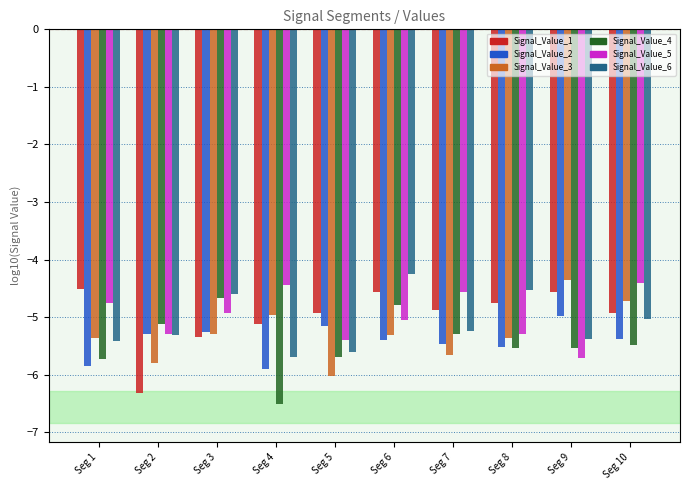

How many bars are there in total?

60